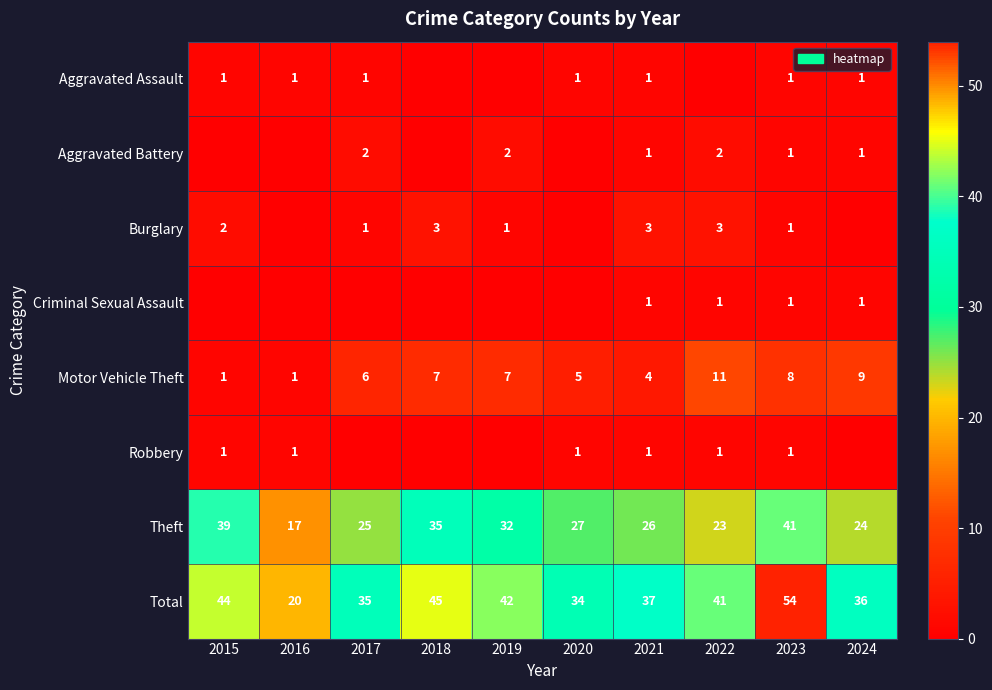

How many Motor Vehicle Theft values are between 4 and 8?

6